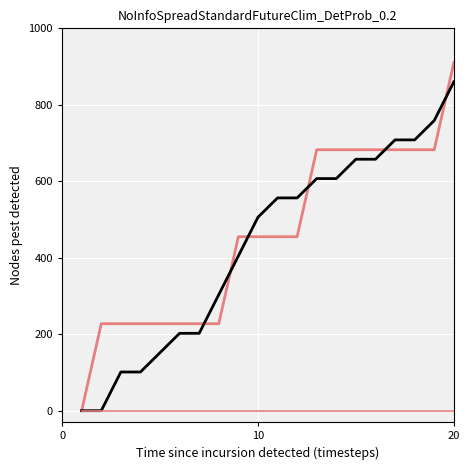

What is the greatest value displayed?

910.0